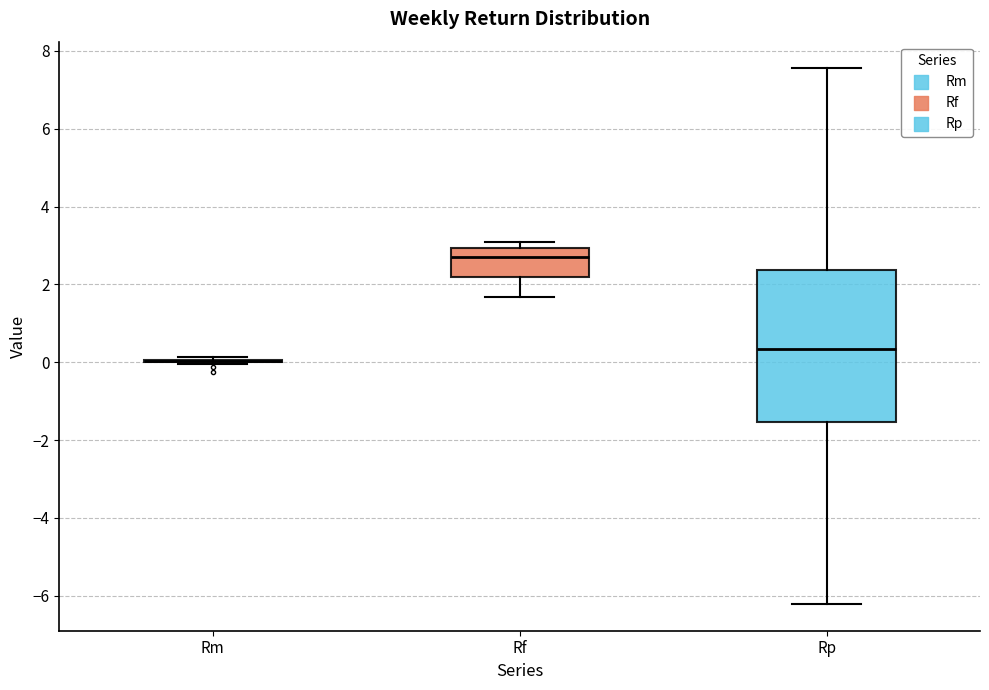

Reading left to right, read every box against the y-axis: the position of its median line, the range the box covers, and the ends of its whiskers. The values are not printed on the chart, so give them approximately, as read against the axis.

Rm: box collapsed to a line at 0.0, whiskers 0.0 to 0.2
Rf: median 2.8, box 2.2 to 3.0, whiskers 1.6 to 3.0 (just above the box's upper edge)
Rp: median 0.4, box -1.6 to 2.4, whiskers -6.2 to 7.6